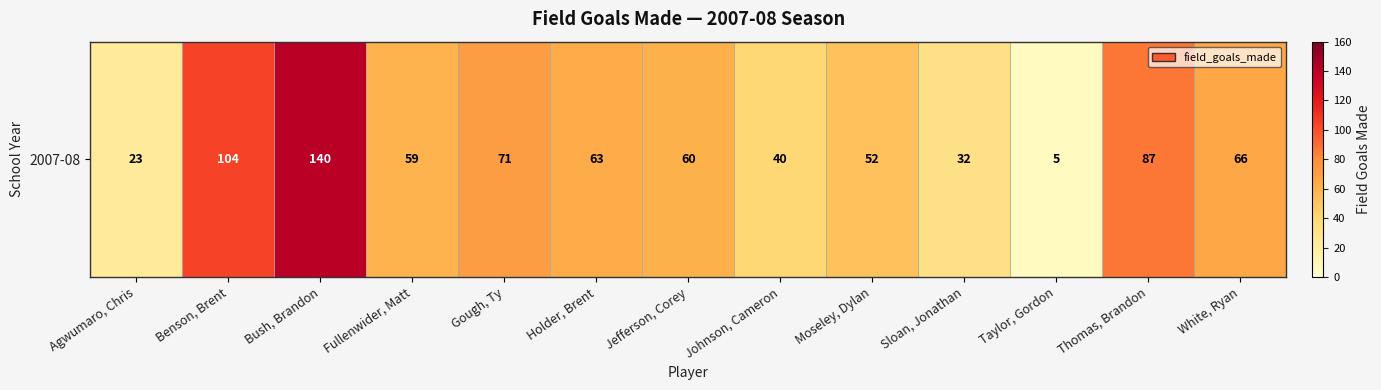

Read the value at White, Ryan.

66